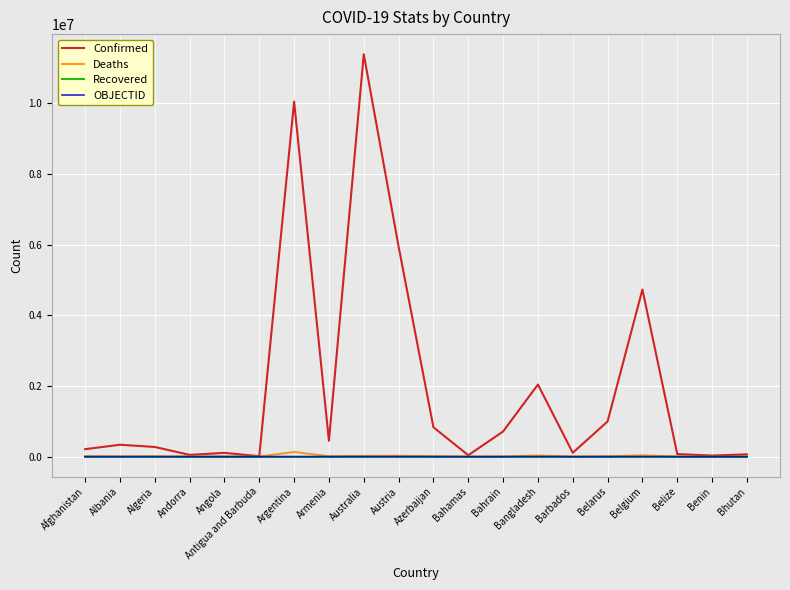

True or false: OBJECTID and Recovered intersect in this chart.

False